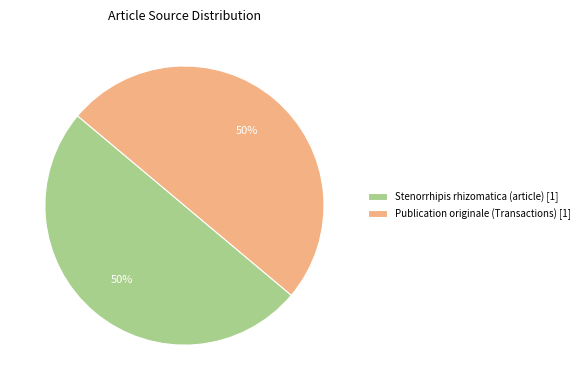

To the nearest percent, what is the average slice percentage?

50%